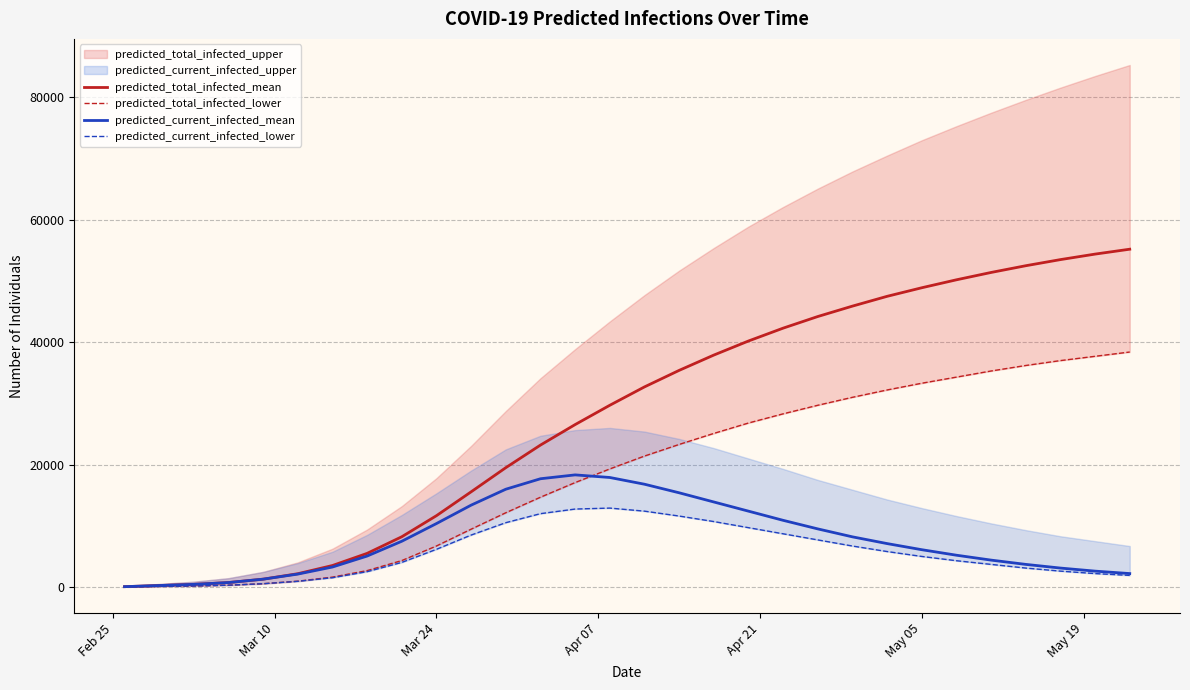

True or false: predicted_total_infected_mean and predicted_current_infected_lower cross at least once.

False